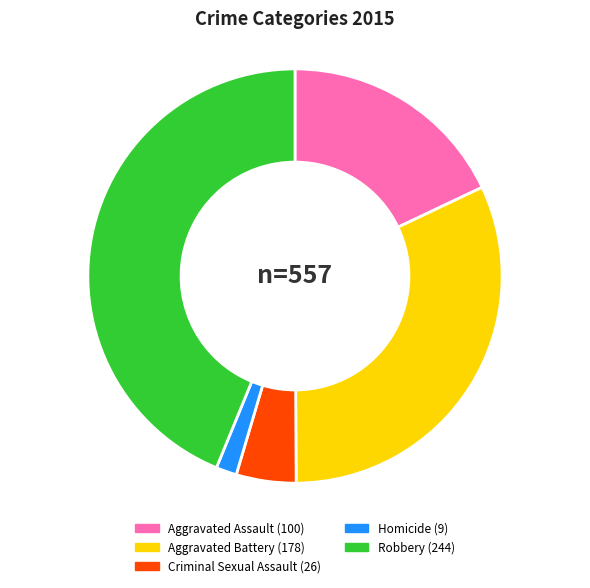

Does any single category account for the majority?

No